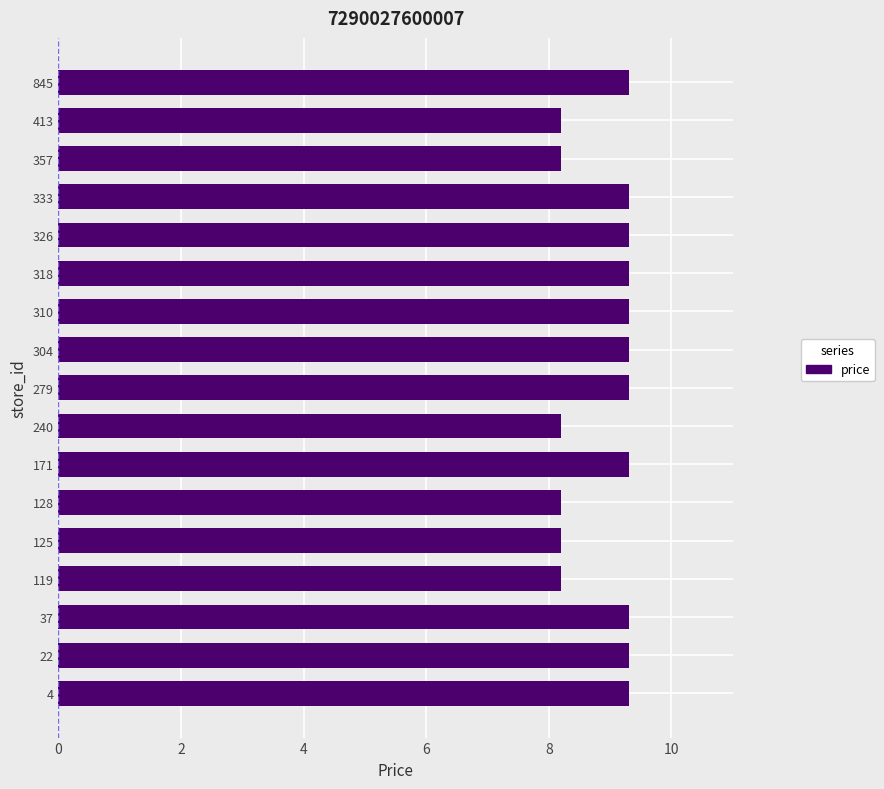

What is the minimum value shown in the chart?

8.2